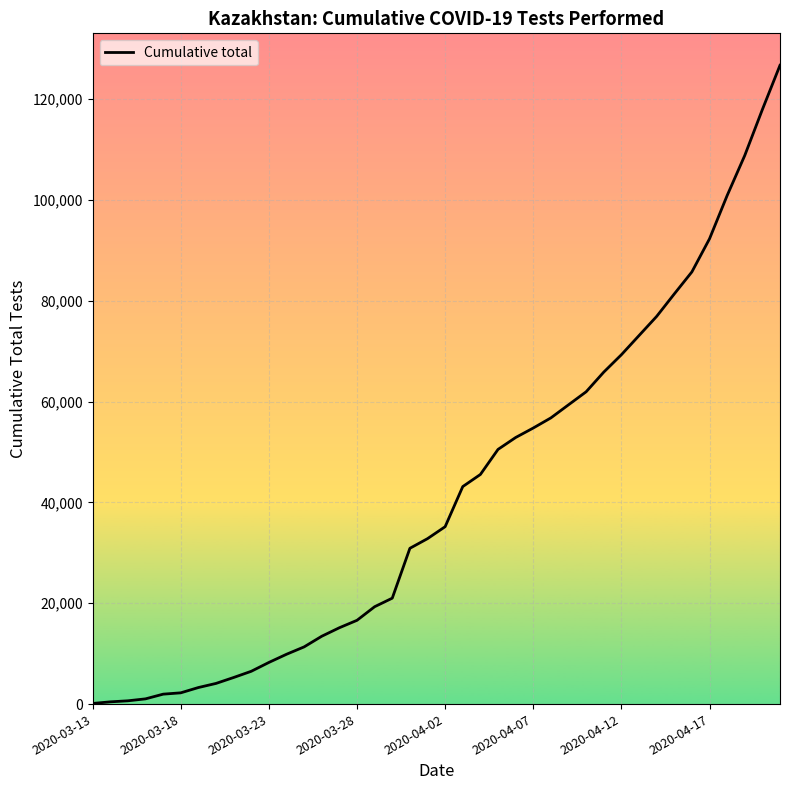

What is the maximum value shown in the chart?

126727